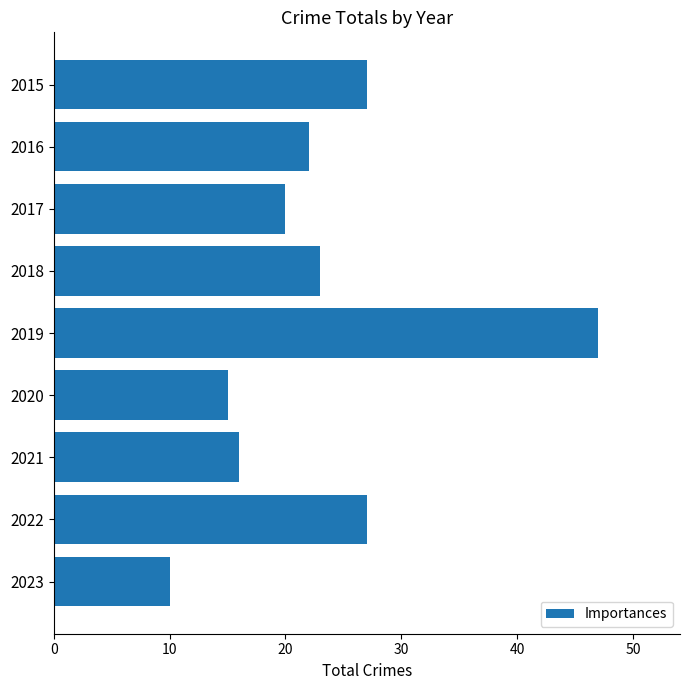

At which category does the chart reach its minimum across all series?

2023